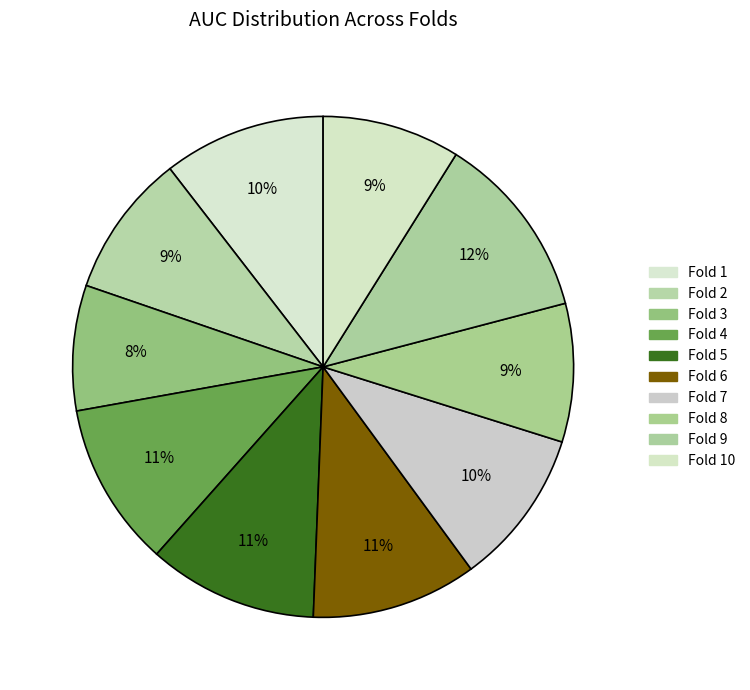

Which slice is the smallest?

Fold 3